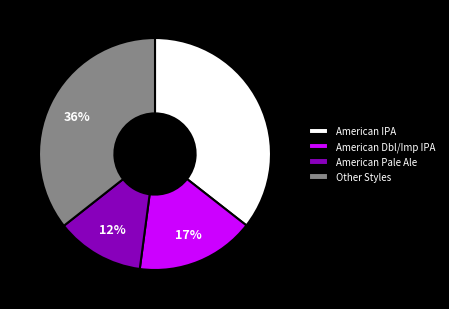

Combined, do Other Styles and American Pale Ale account for over 50%?

No